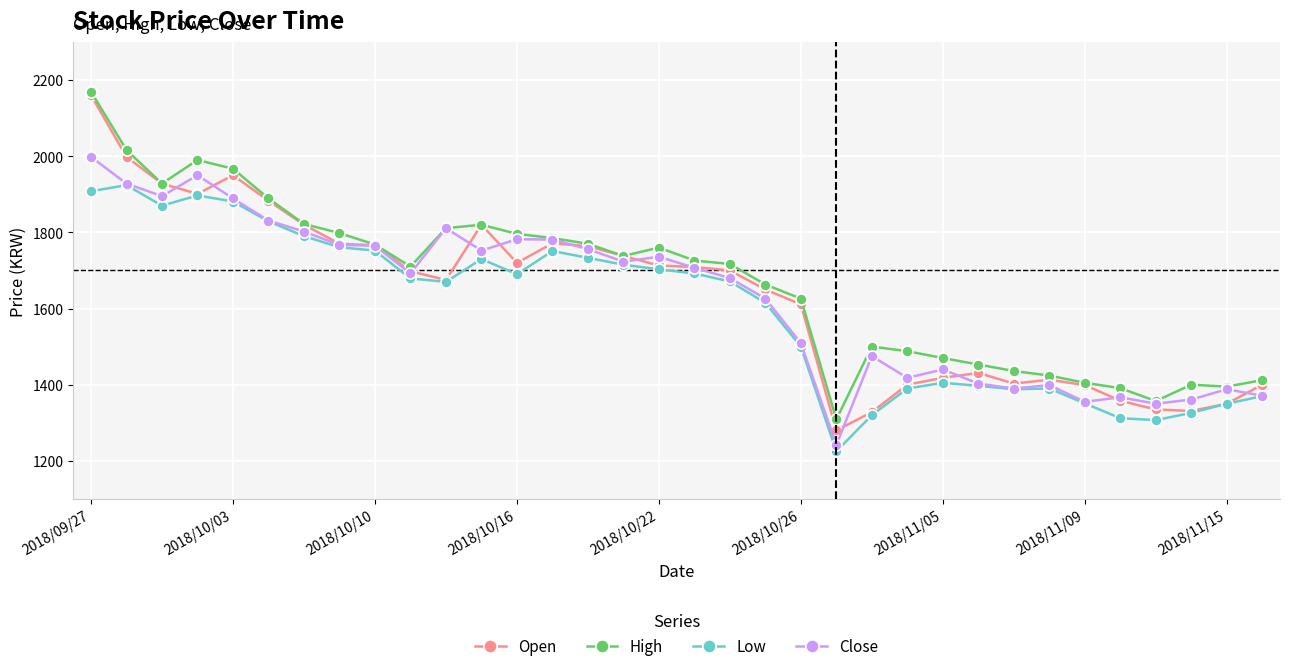

What is the highest value of the High series?

2169